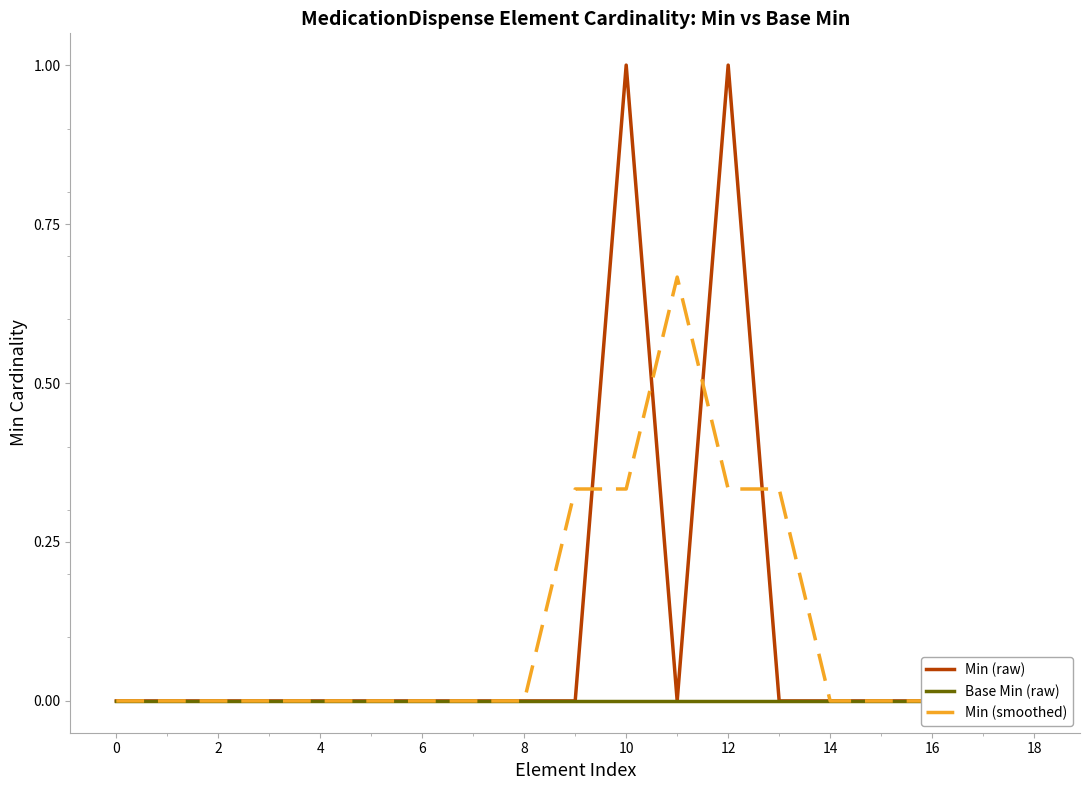

Reading right to left, transcribe all the data shown in this chart.

Min (raw): 0.0	0.0	0.0	0.0	0.0	0.0	1.0	0.0	1.0	0.0	0.0	0.0	0.0	0.0	0.0	0.0	0.0	0.0	0.0
Base Min (raw): 0.0	0.0	0.0	0.0	0.0	0.0	0.0	0.0	0.0	0.0	0.0	0.0	0.0	0.0	0.0	0.0	0.0	0.0	0.0
Min (smoothed): 0.0	0.0	0.0	0.0	0.0	0.3	0.3	0.7	0.3	0.3	0.0	0.0	0.0	0.0	0.0	0.0	0.0	0.0	0.0